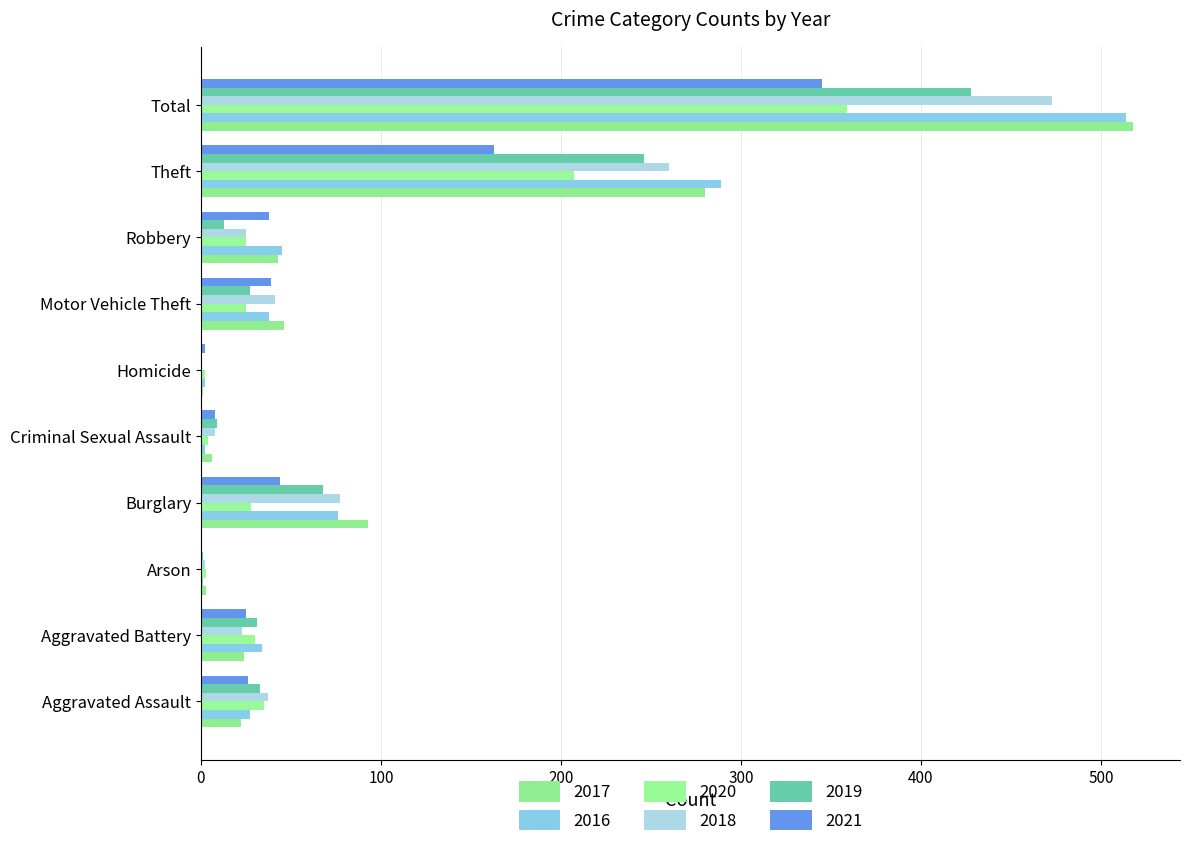

Between Theft and Homicide, which is larger?

Theft